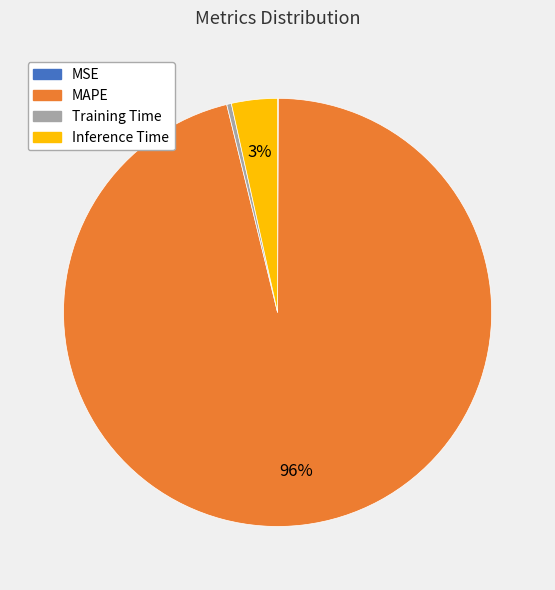

What percentage is the Inference Time slice, to the nearest percent?

3%